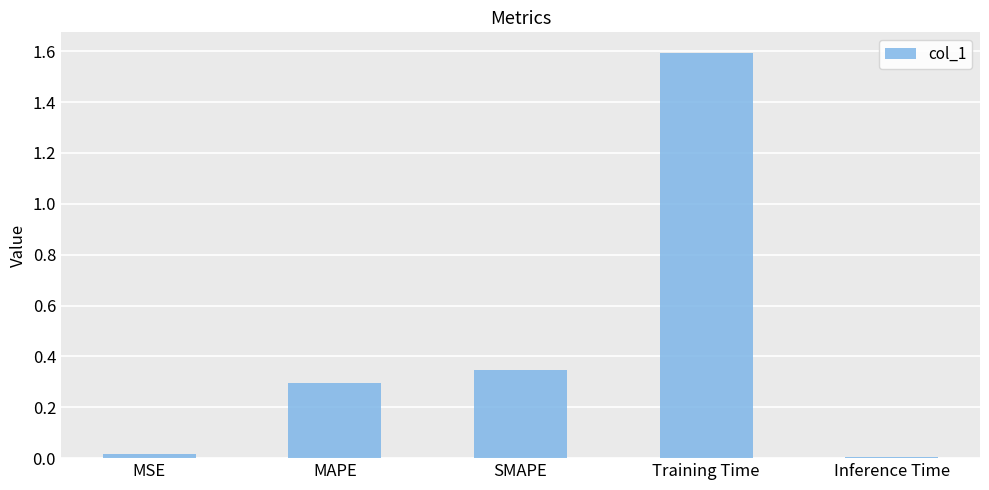

Are the bars horizontal?

No